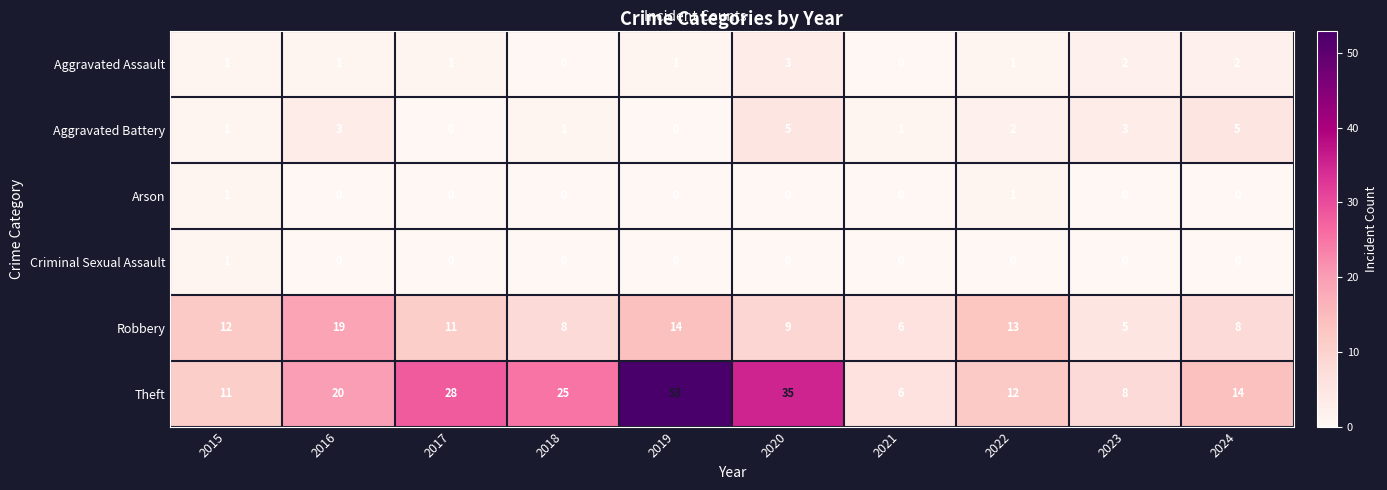

The value of Aggravated Battery at 2018 is 2. True or false?

False